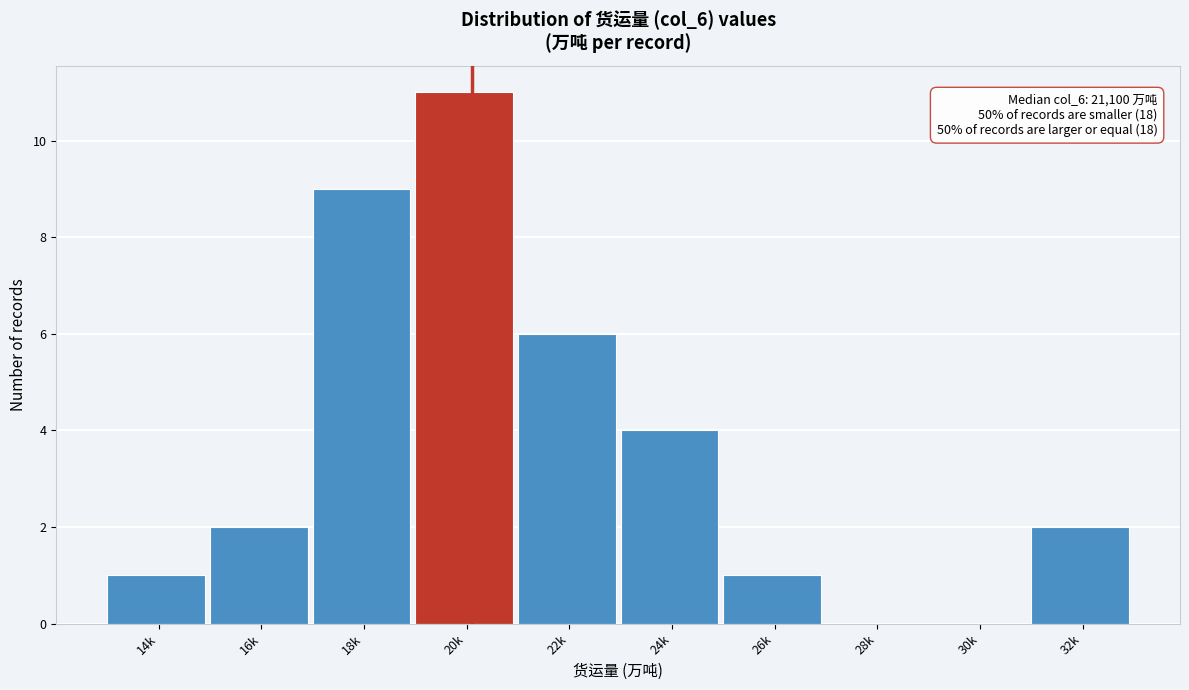

Reading right to left, list all the values displayed in this chart.

32k=2	30k=0	28k=0	26k=1	24k=4	22k=6	20k=11	18k=9	16k=2	14k=1